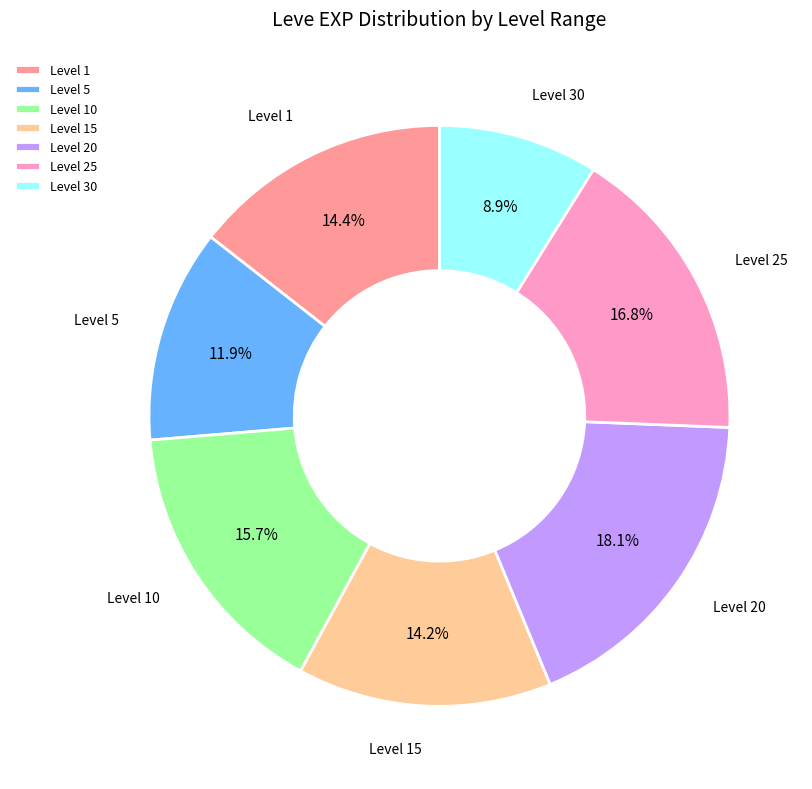

Between Level 20 and Level 5, which is larger?

Level 20